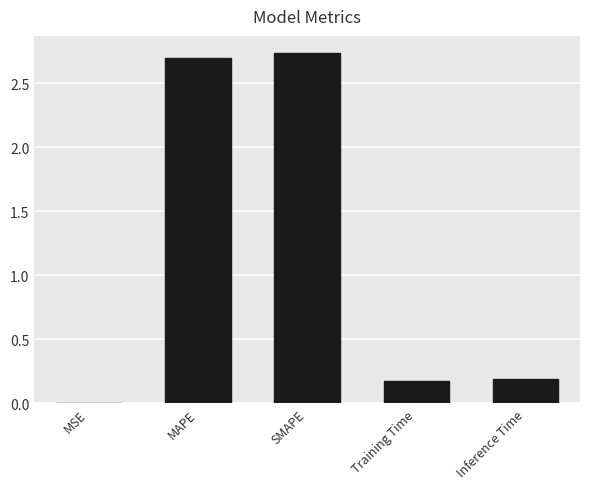

What is the change in value from MAPE to Inference Time?

-2.5